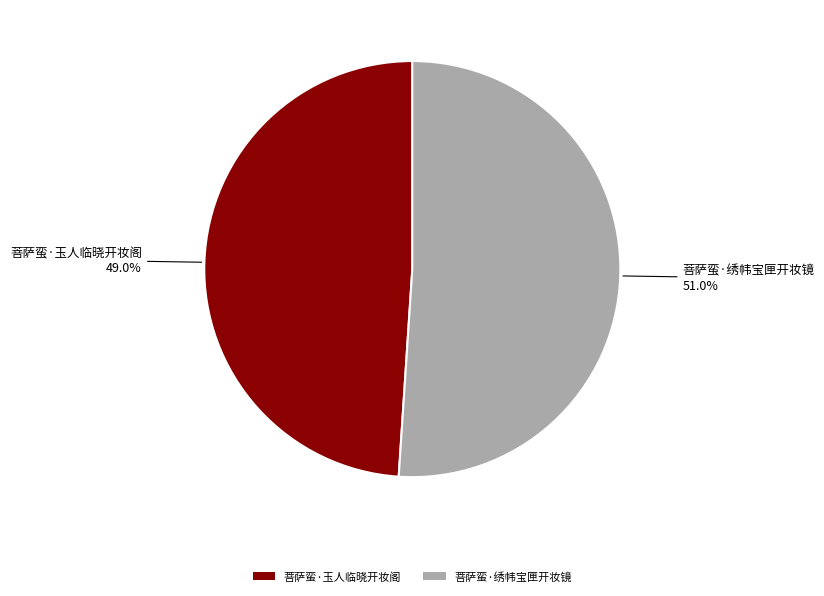

Which slice is the largest?

菩萨蛮·绣帏宝匣开妆镜